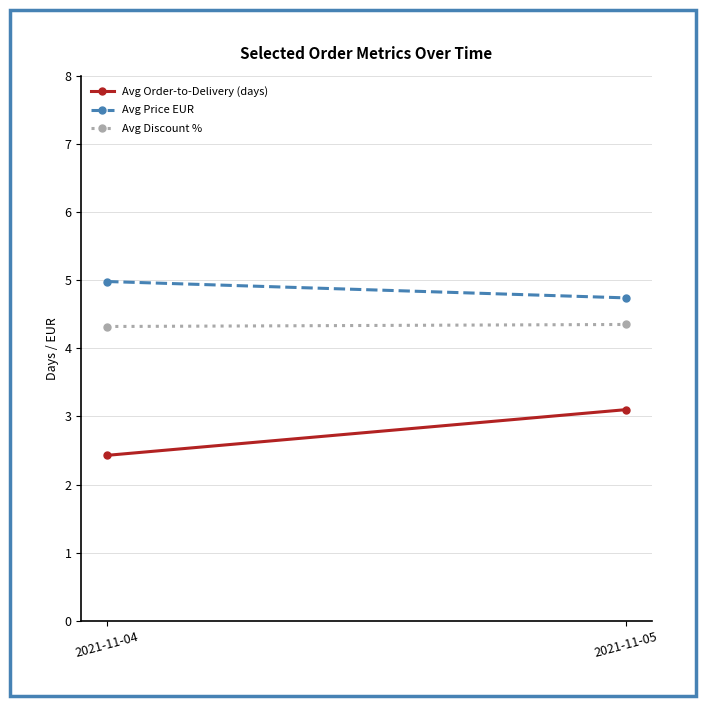

At 2021-11-05, list the series in order from smallest to largest.

Avg Order-to-Delivery (days), Avg Discount %, Avg Price EUR